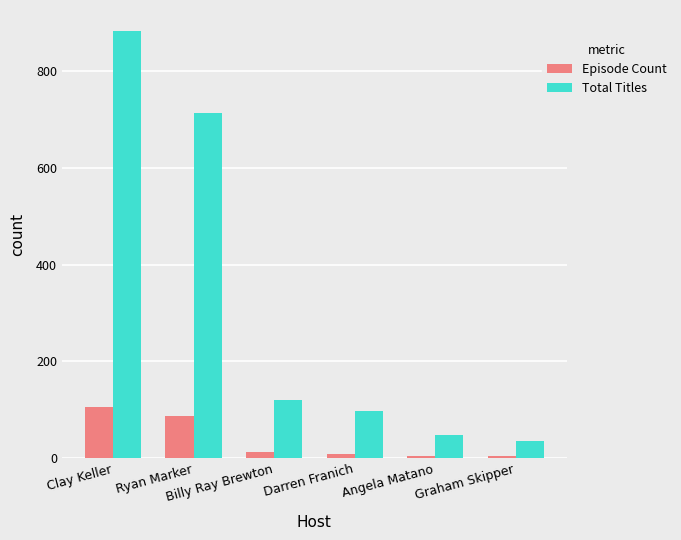

List the series in order of their overall mean, highest first.

Total Titles, Episode Count